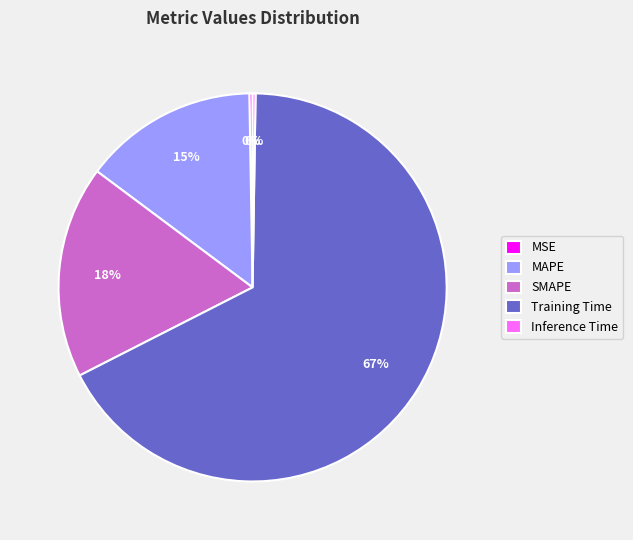

Does Training Time represent more than half of the total?

Yes